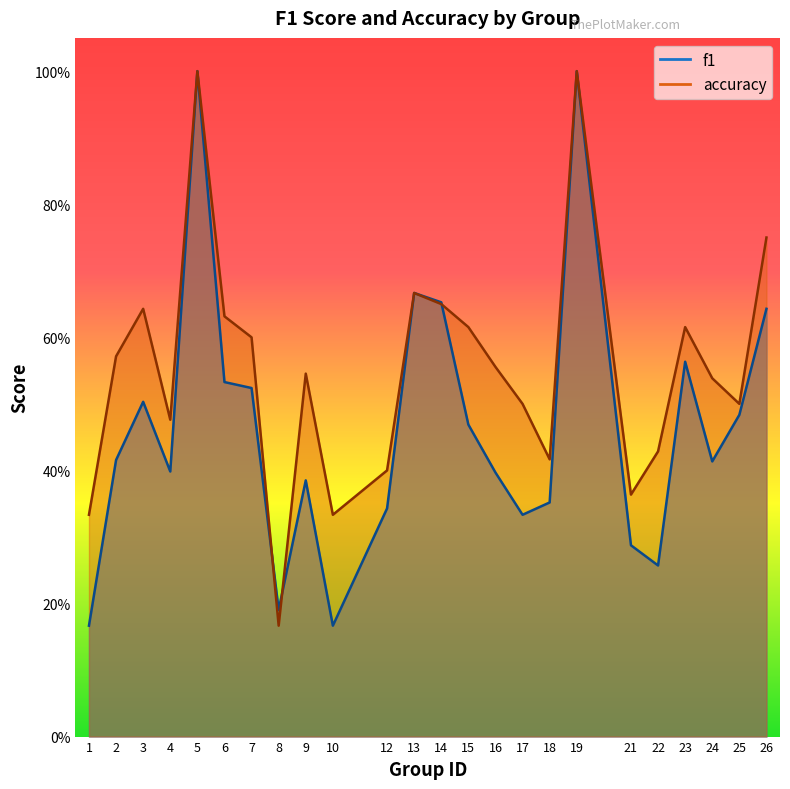

At which label is f1 closest to 0?

1